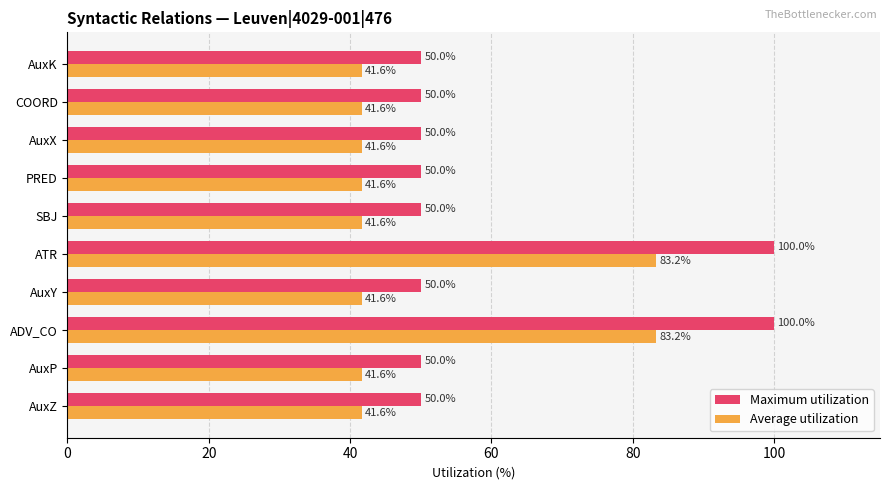

True or false: Maximum utilization has a value of 50.0 at SBJ.

True